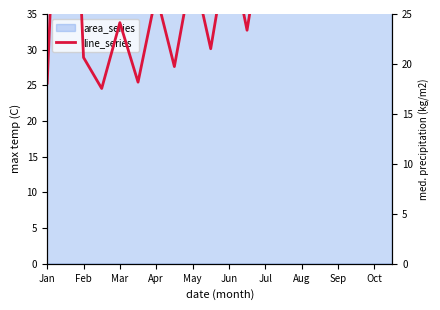

Which category has the highest value across all series?

Feb